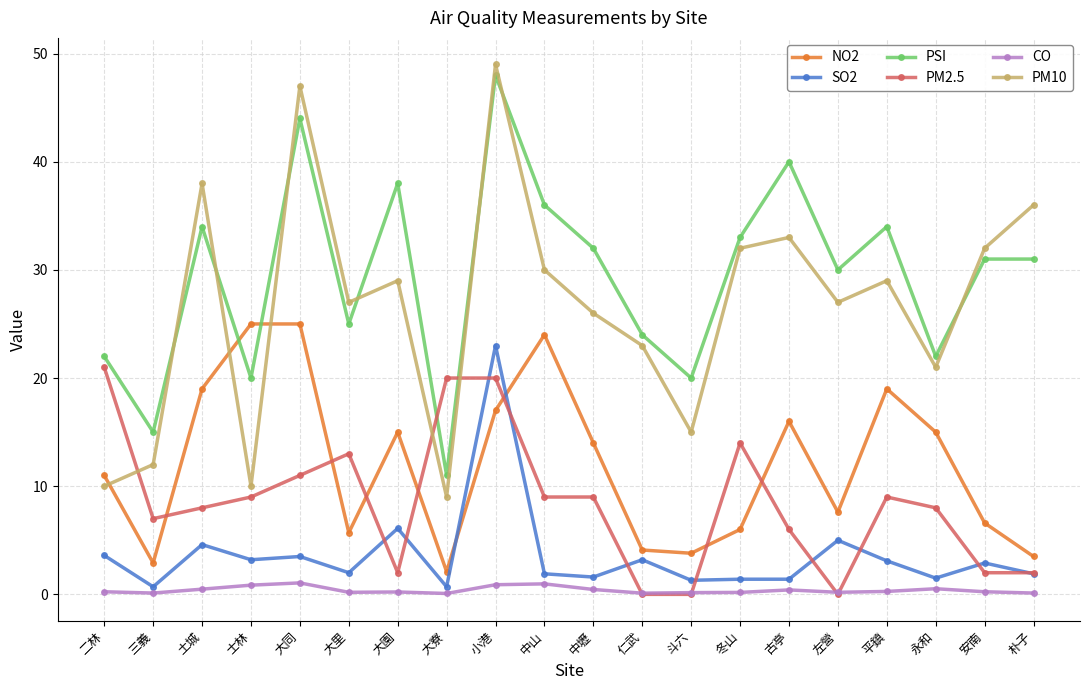

Is it true that NO2 equals 19.0 at 土城?

True